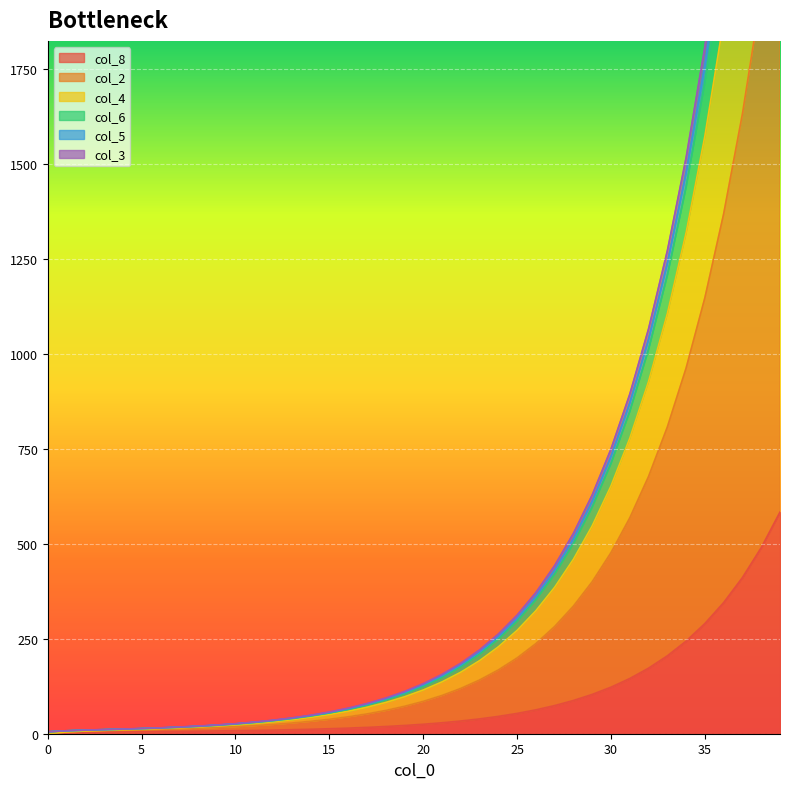

The col_4 series shows 40.6 at 13. True or false?

True